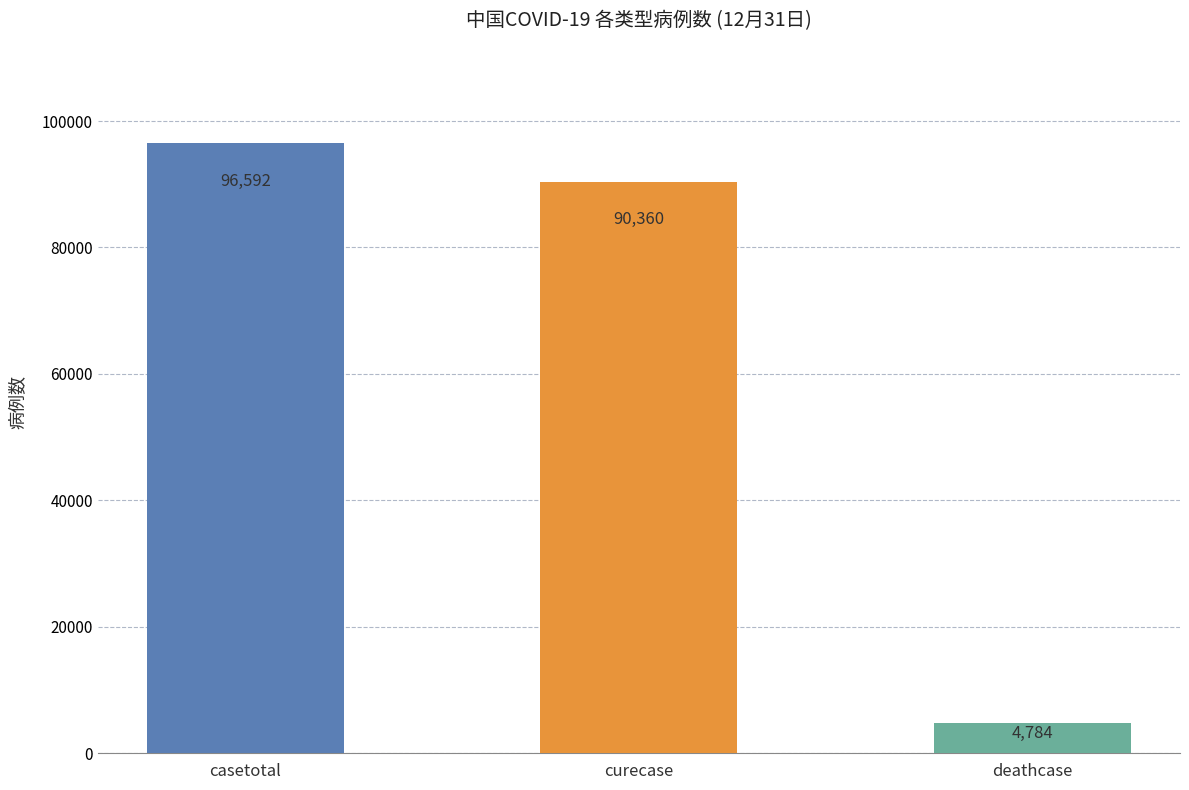

Which series has the widest spread of values?

curecase